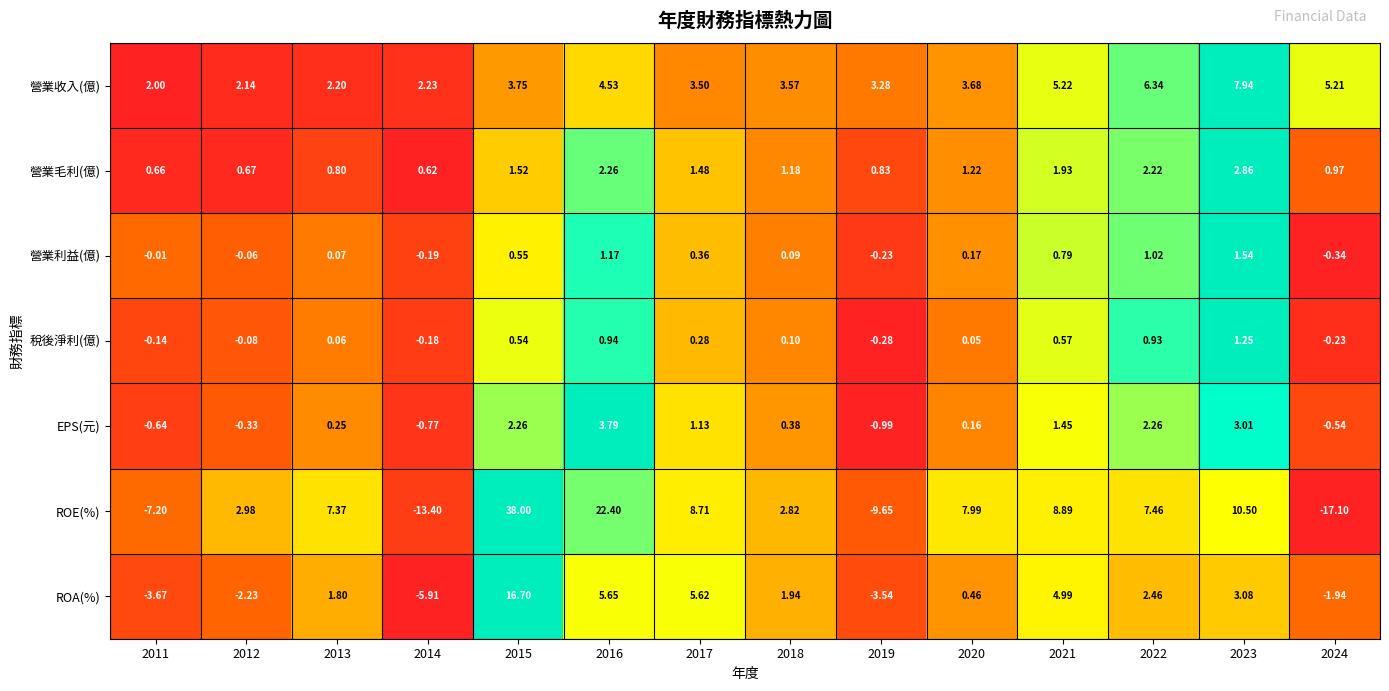

At 2022, list the series in order from largest to smallest.

ROE(%), 營業收入(億), ROA(%), EPS(元), 營業毛利(億), 營業利益(億), 稅後淨利(億)